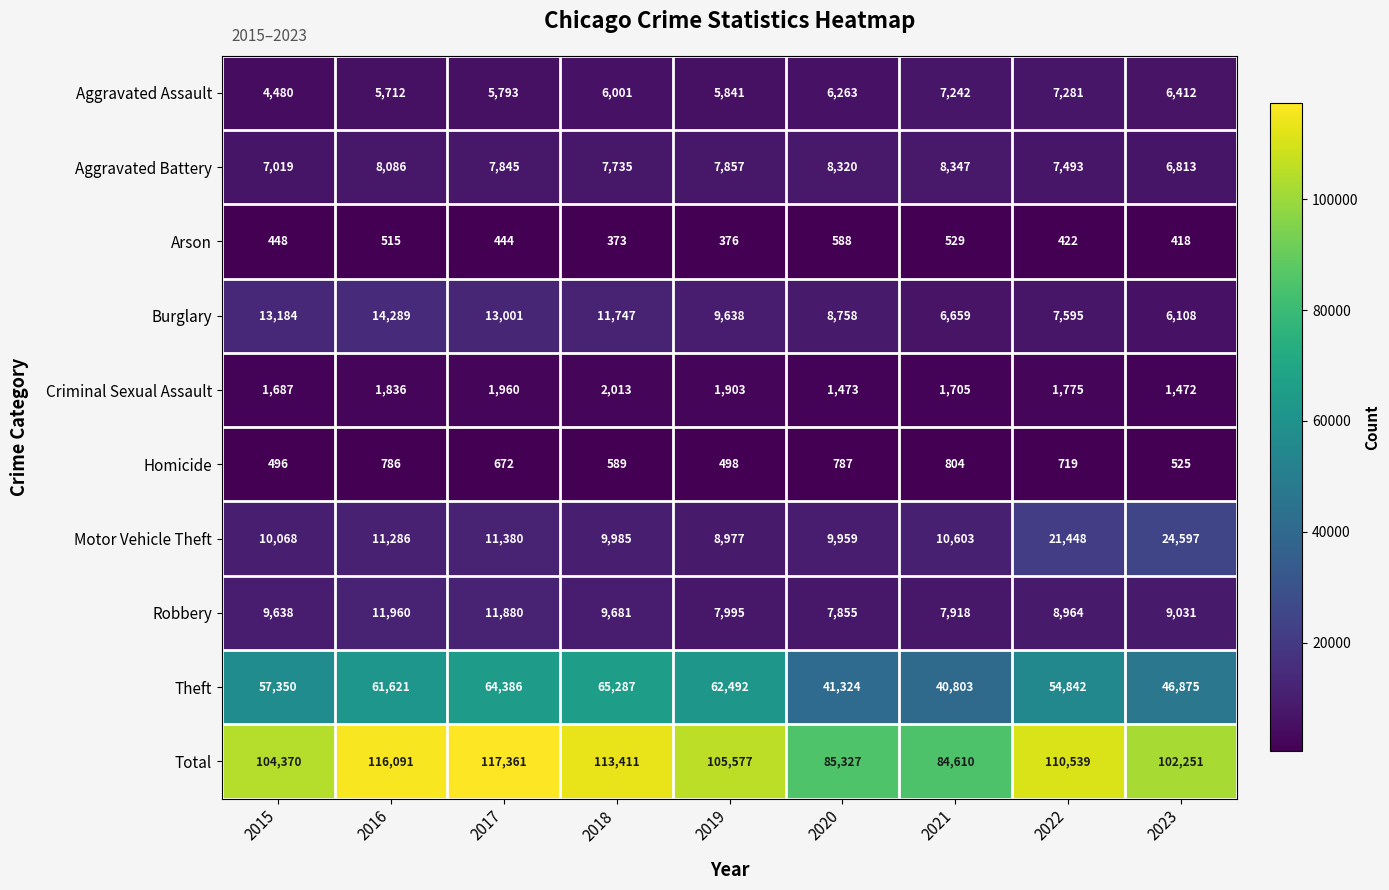

Is the value of Arson at 2019 greater than the value of Burglary at 2023?

No